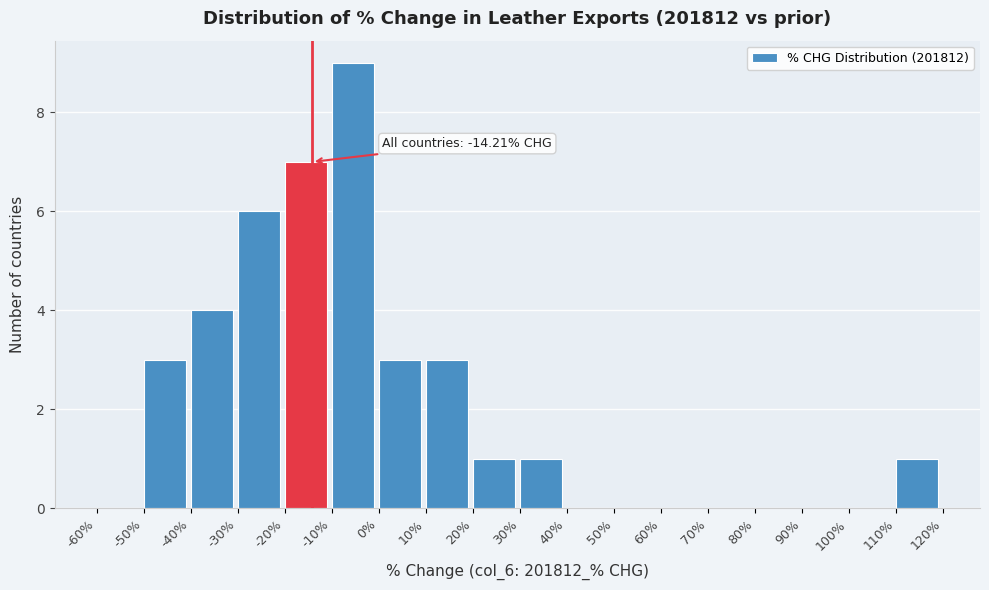

Over which range of the x-axis is the bar tallest?

-10% to 0%